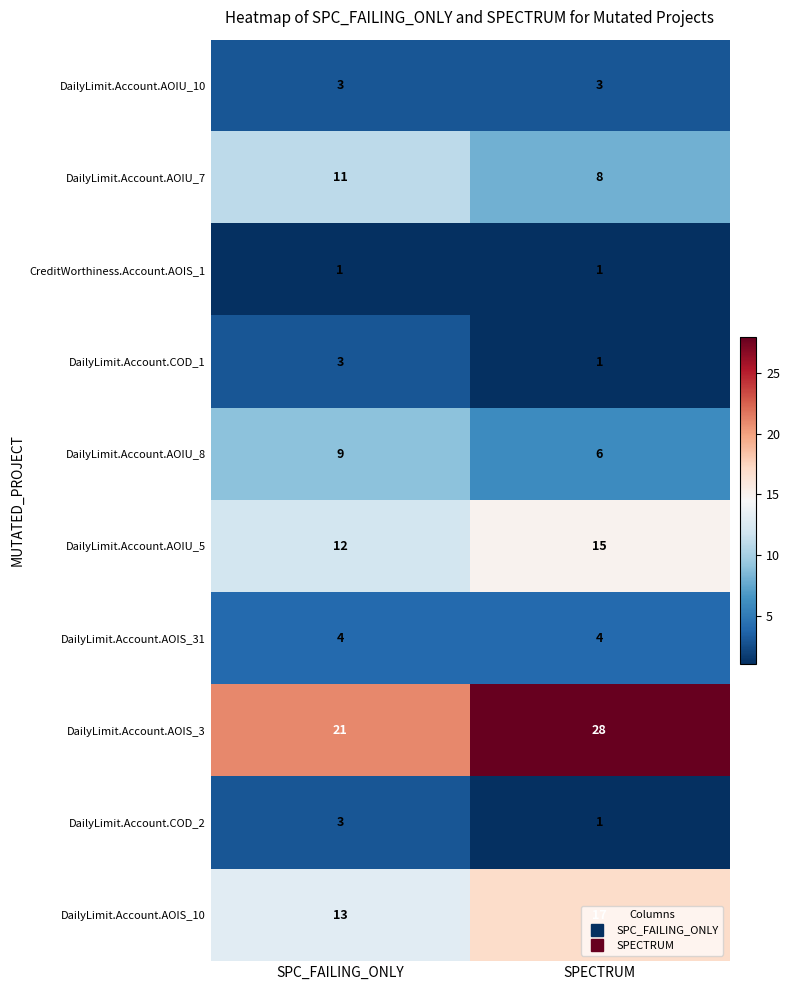

What is the difference between the highest and lowest values at SPECTRUM?

27